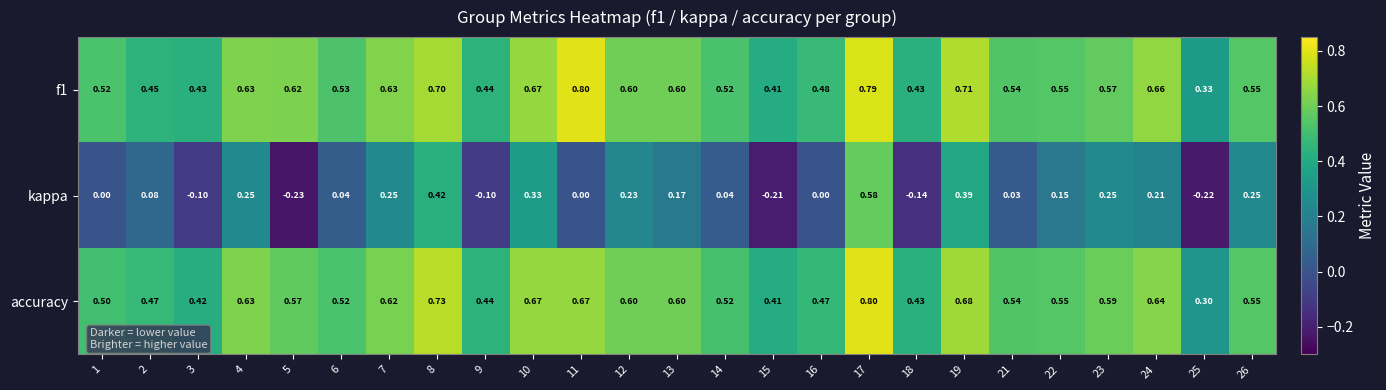

Which series has the widest spread of values?

kappa